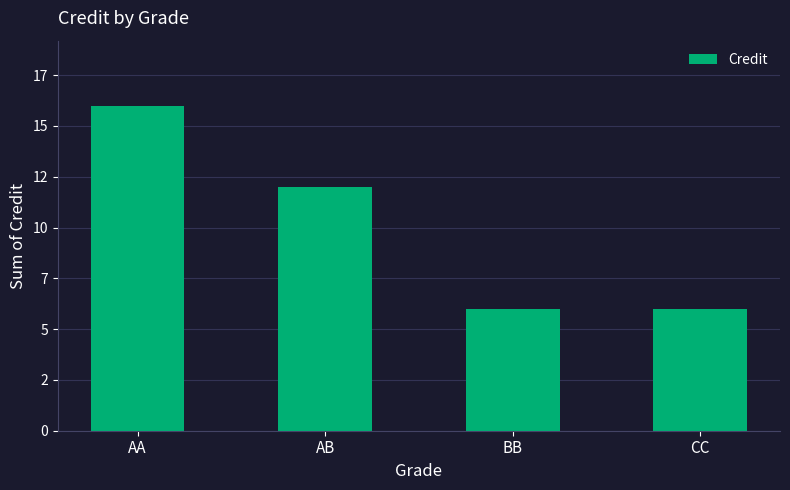

What is the label of the 1st bar from the right?

CC